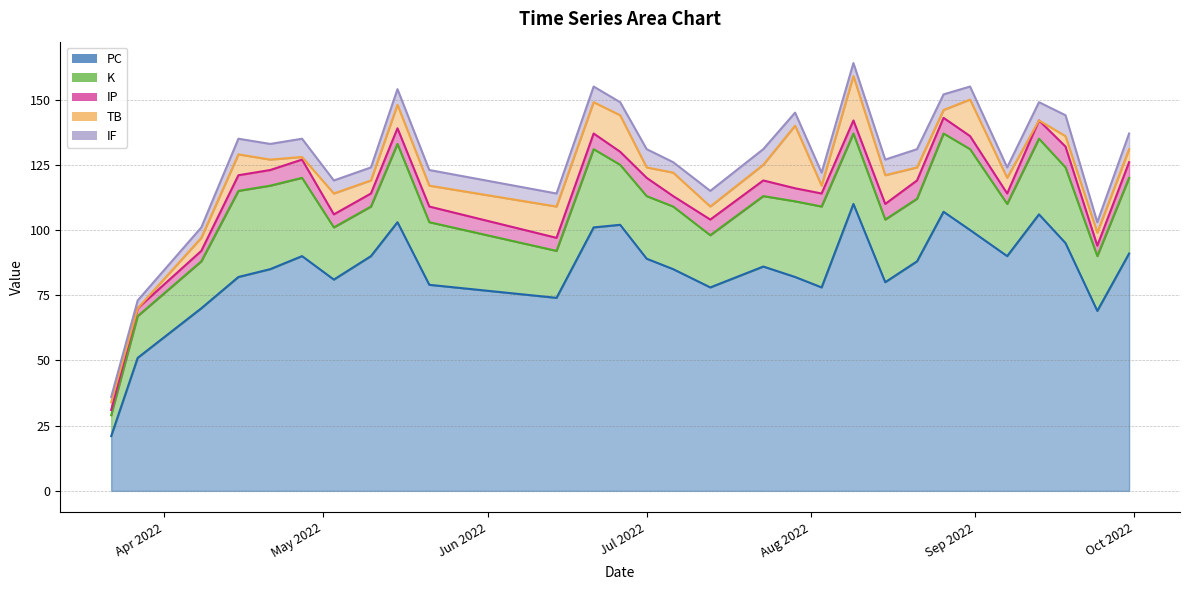

What is the spread (max minus min) of values at 2022-07-01?

85